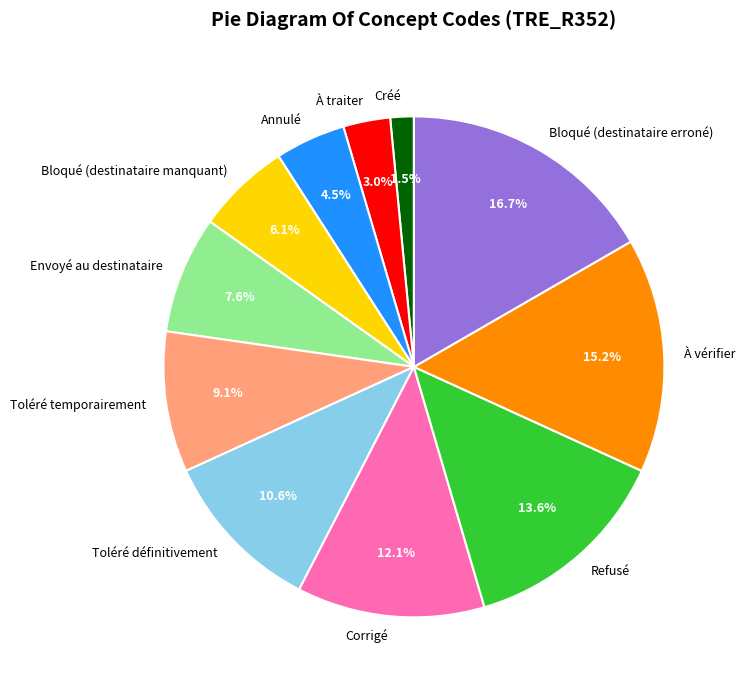

What percentage is the Bloqué (destinataire erroné) slice, to the nearest percent?

17%